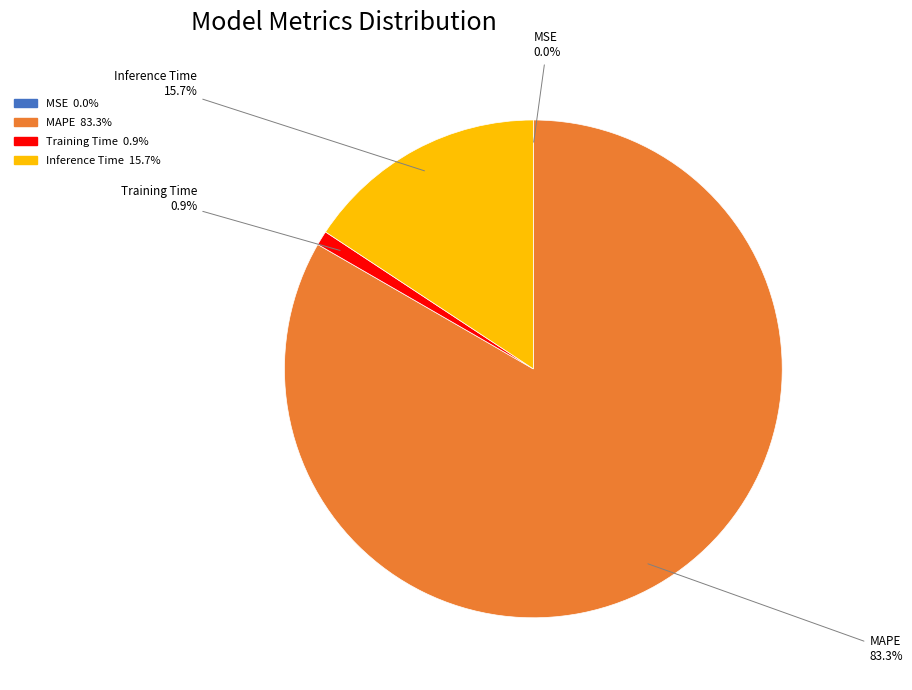

Is there a majority slice in this chart?

Yes